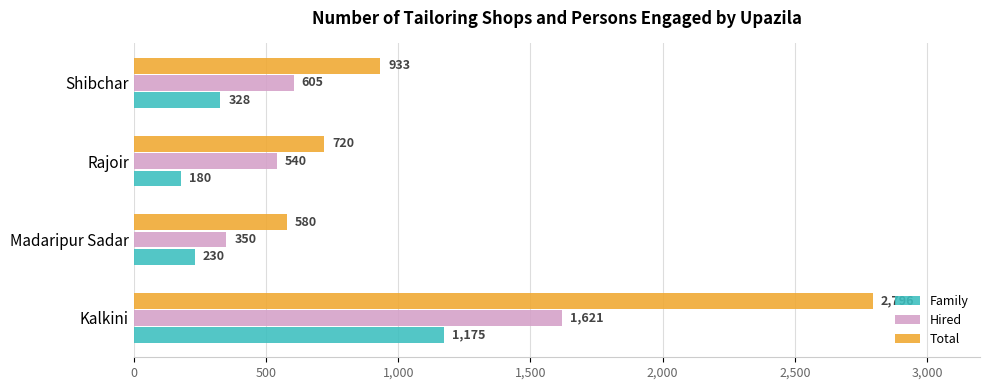

At how many categories does at least one series exceed 718?

3